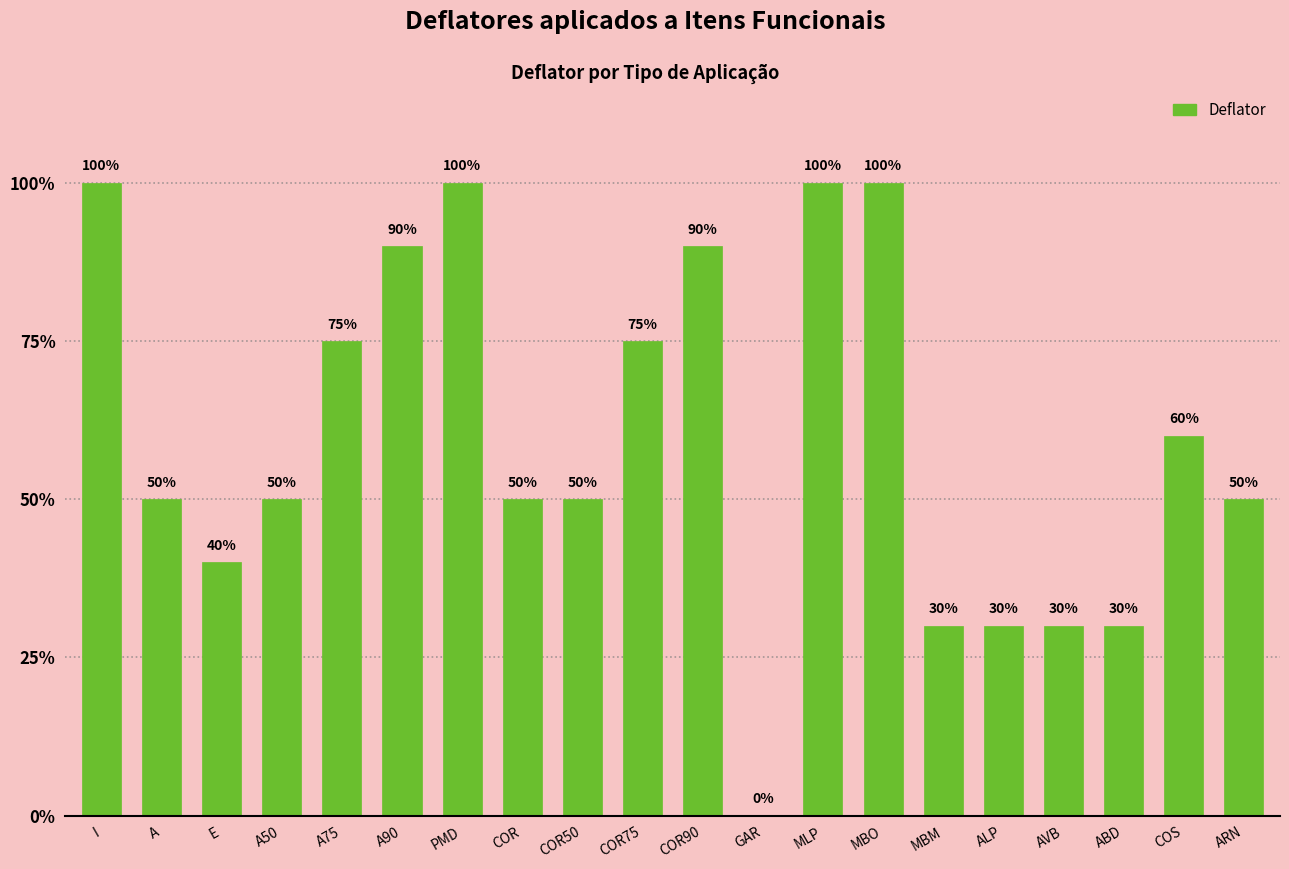

What is the label of the 17th bar from the right?

A50